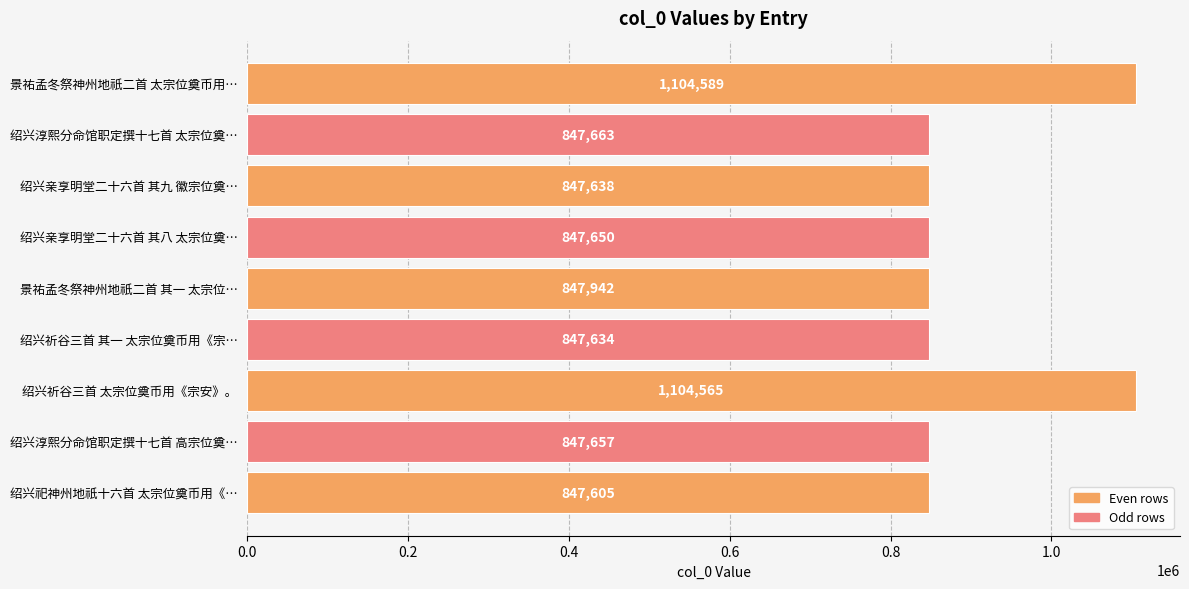

What is the sum of the values at 景祐孟冬祭神州地祇二首 其一 太宗位… and 绍兴祀神州地祇十六首 太宗位奠币用《…?

1695547